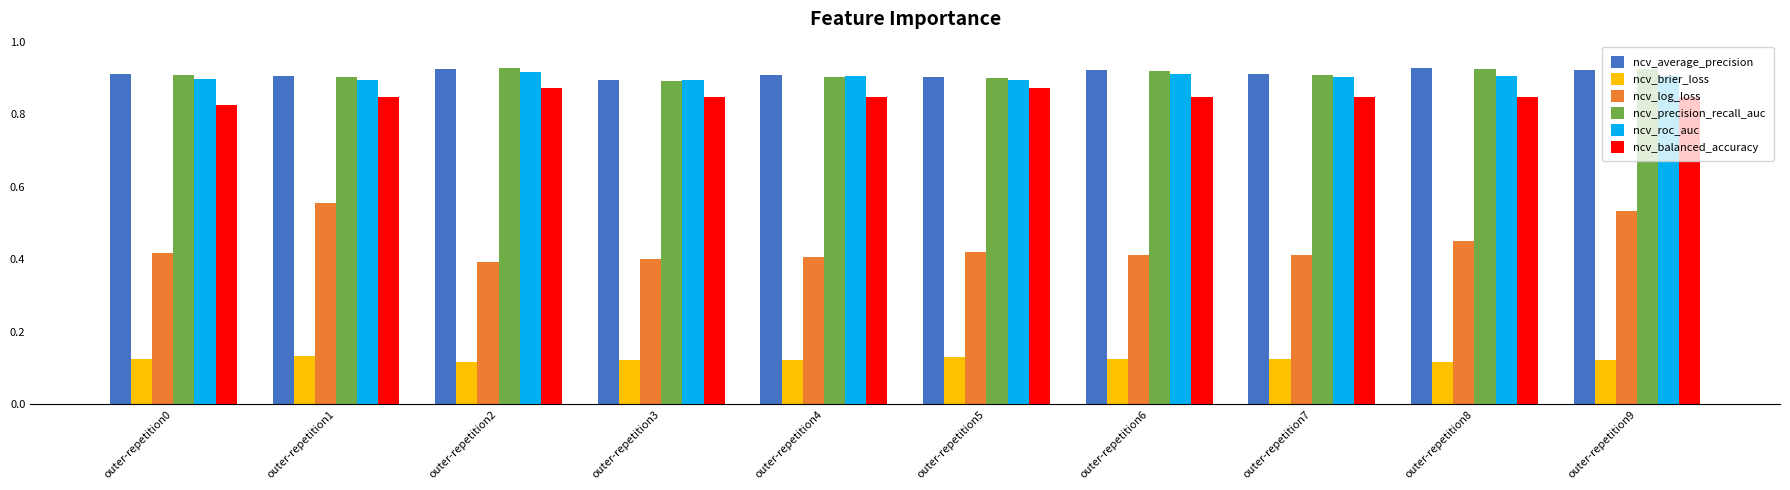

Between outer-repetition1 and outer-repetition3, which series saw the biggest shift?

ncv_log_loss